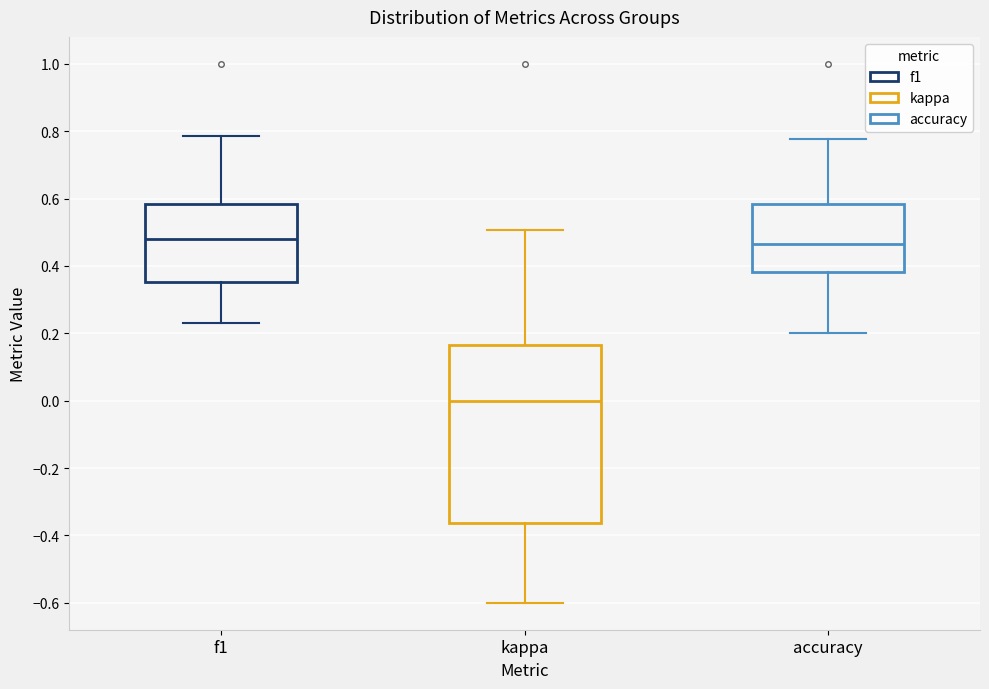

Where is the lower edge of the box for f1 on the y-axis? The values are not printed on the chart, so give them approximately, as read against the axis.

0.36